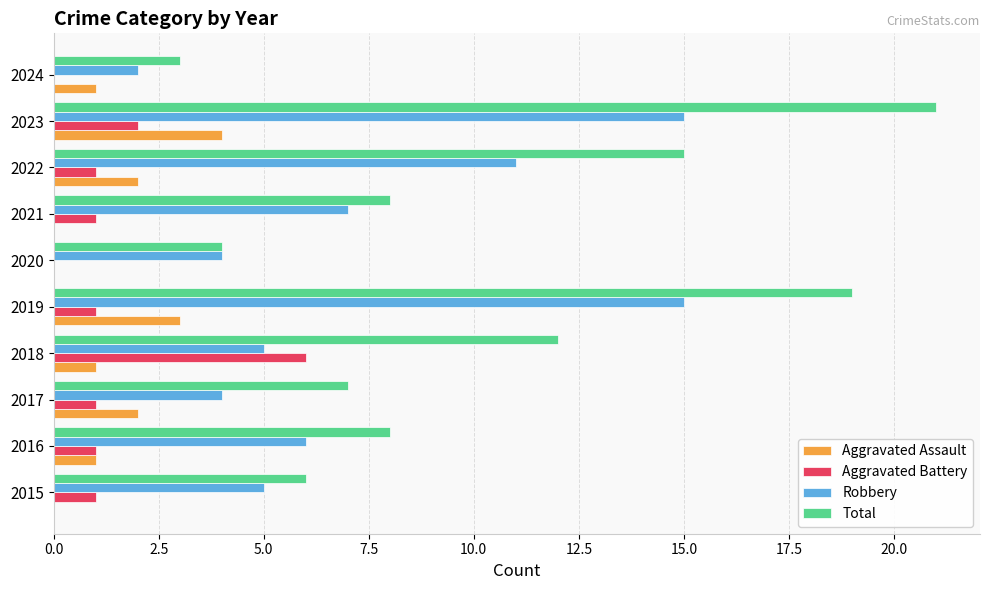

Is the value of Robbery at 2021 greater than the value of Aggravated Battery at 2020?

Yes